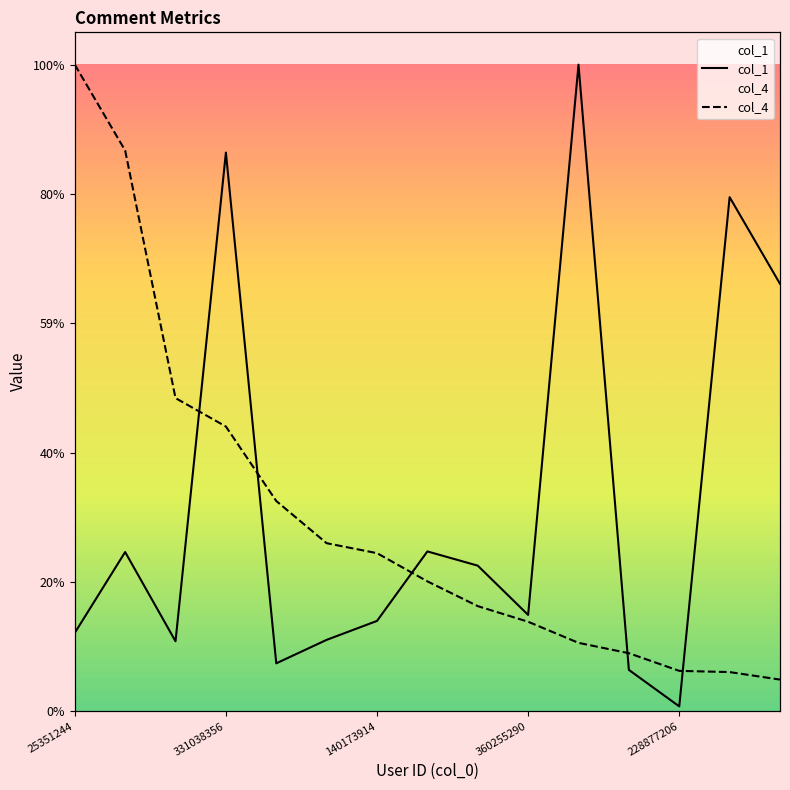

Reading left to right, transcribe all the data shown in this chart.

col_1: 56858630.0	115516646.0	50769572.0	405343676.0	34775862.0	51795144.0	65541449.0	115959123.0	105636378.0	69900422.0	469133483.0	30010710.0	3527014.0	372995232.0	310133849.0
col_4: 469133483.0	406847399.1	227204320.2	206589540.7	152549368.6	121921696.1	114706523.3	94238992.2	76274684.3	64936555.6	49622719.3	42113049.6	29302436.6	28418946.1	22970754.3